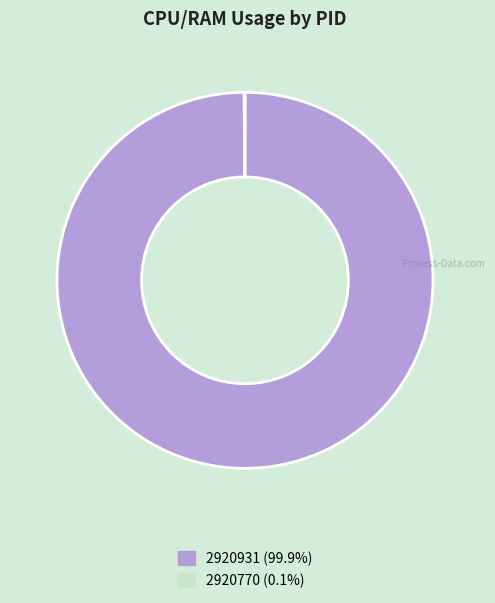

Which category has the biggest portion of the pie?

2920931